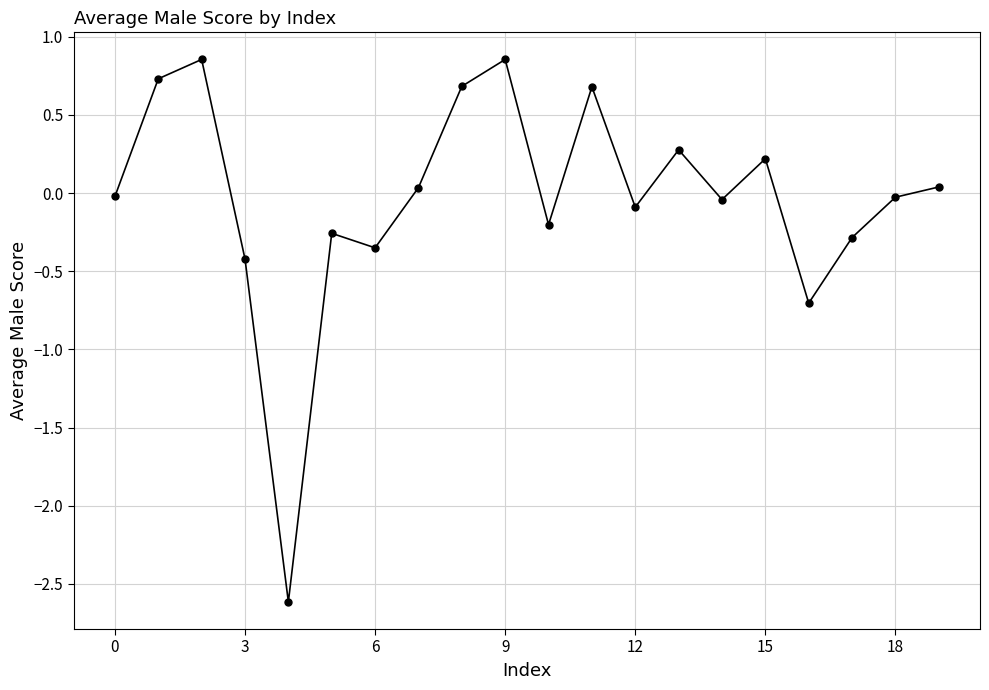

What is the difference between the maximum and minimum values?

3.5